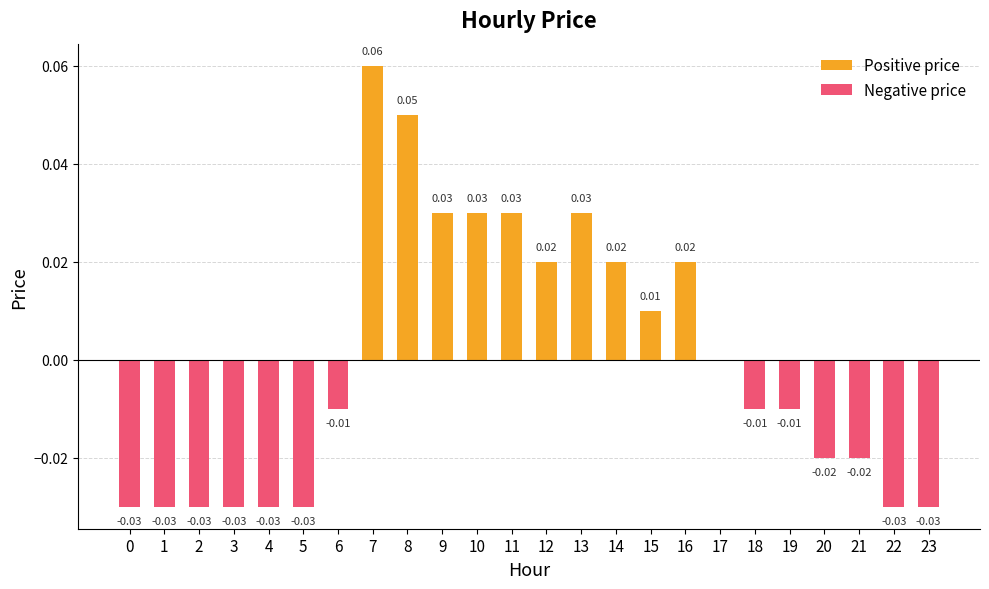

What is the difference between the maximum and minimum values in the Positive price series?

0.1